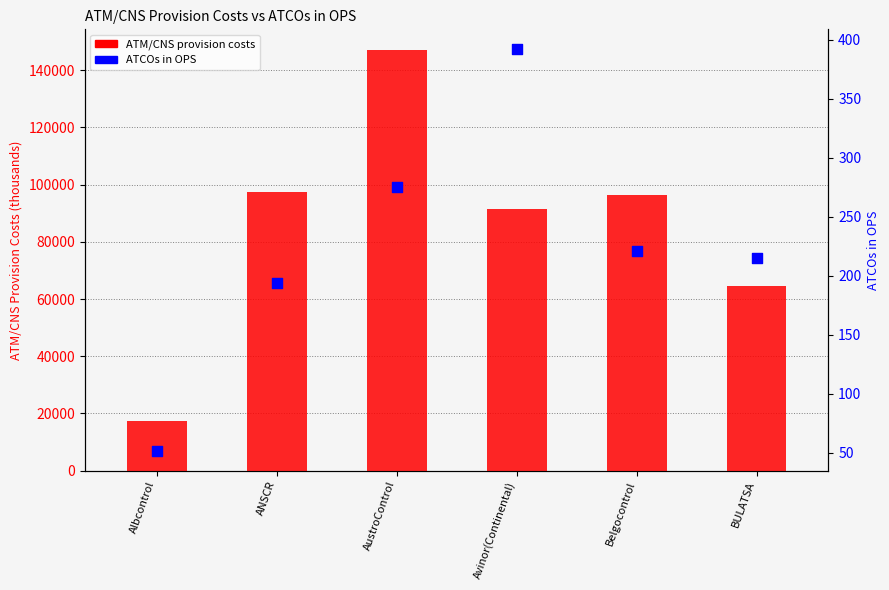

Which series has the largest Y range (max minus min)?

ATM/CNS provision costs